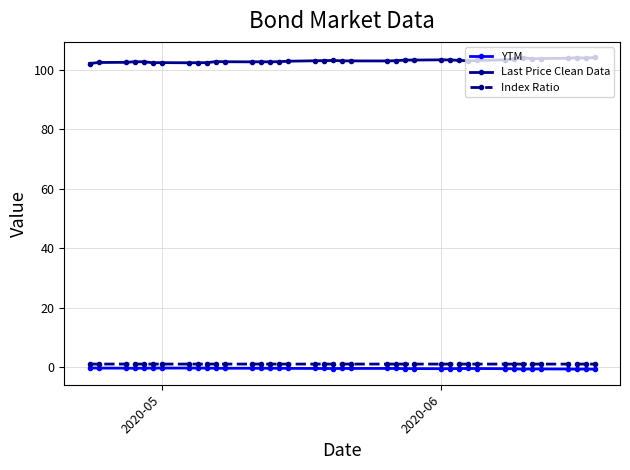

What is the greatest value displayed?

104.1